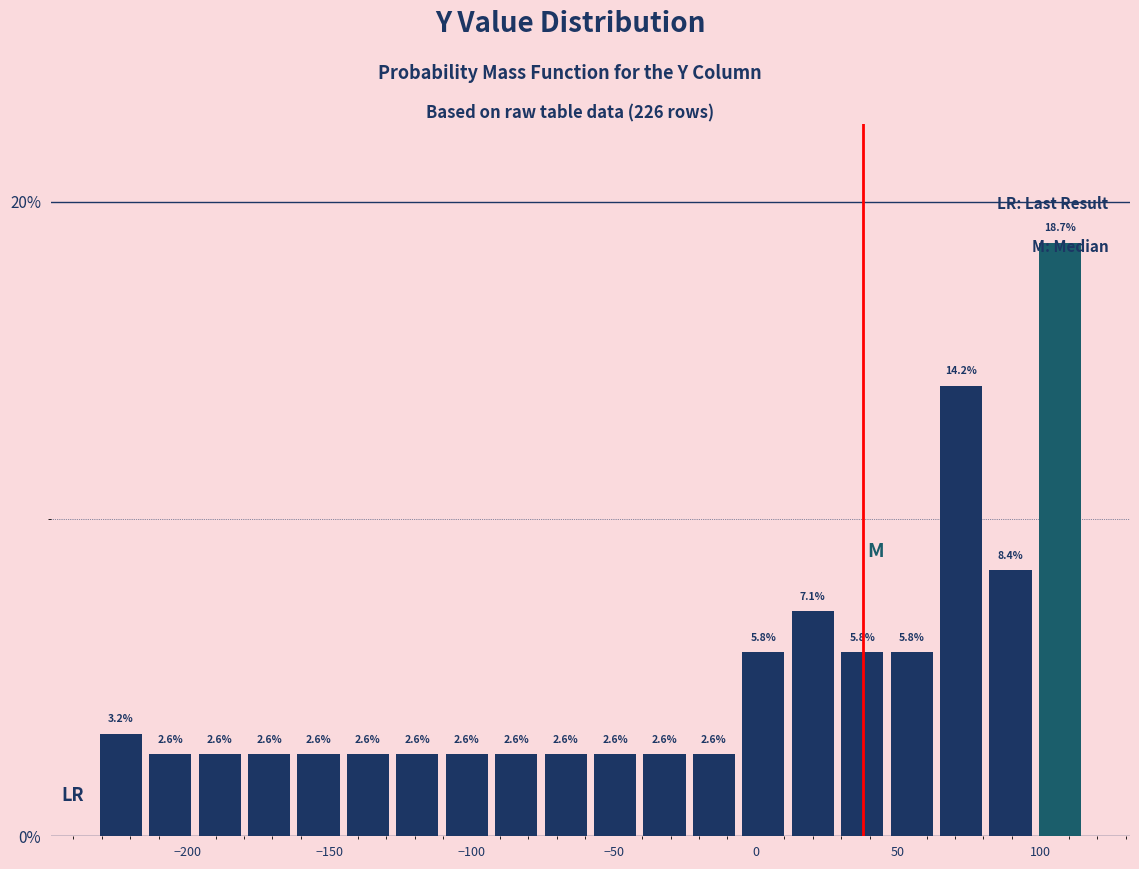

Around what value on the x-axis is the tallest bar? Give the approximate position of its centre, as read against the axis.

105